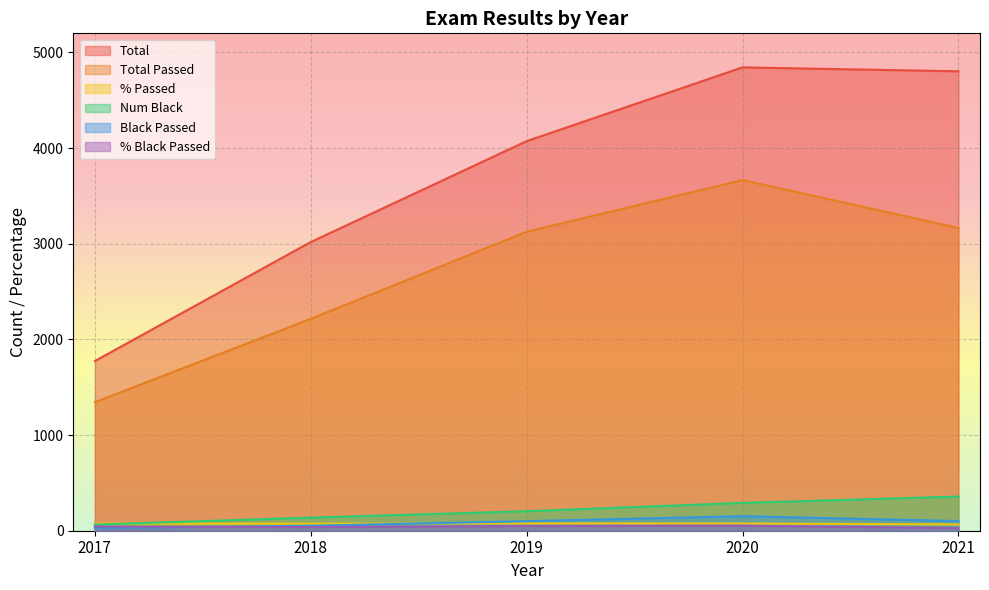

What is the sum of all % Black Passed values?

211.2